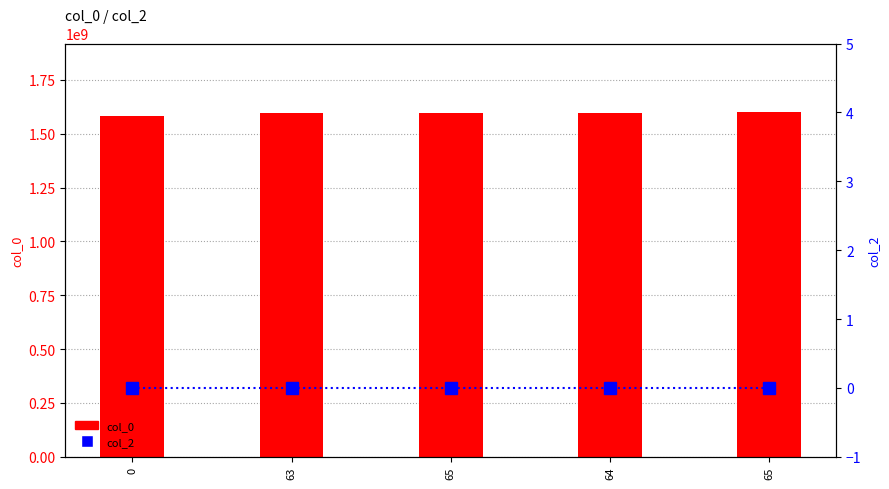

What is the difference between the maximum and minimum values in the col_0 series?

15479693